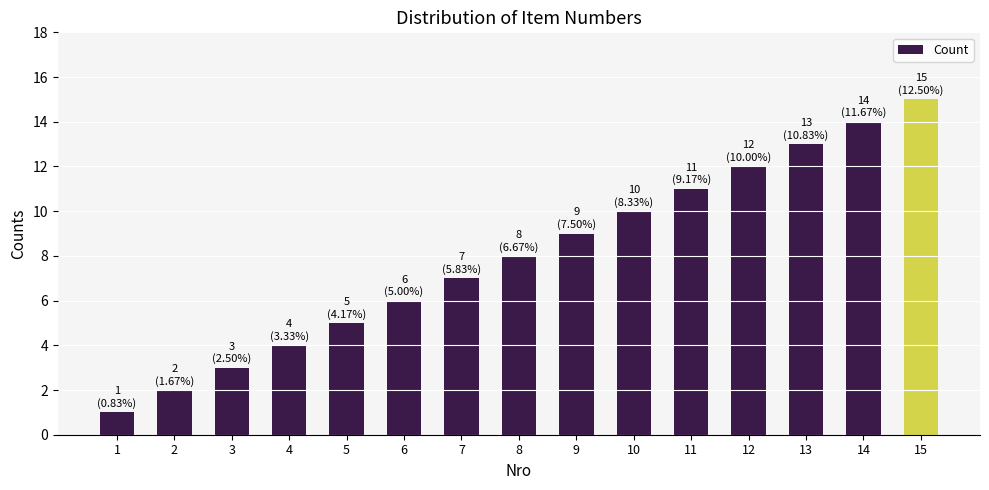

What is the difference between the maximum and minimum values?

14